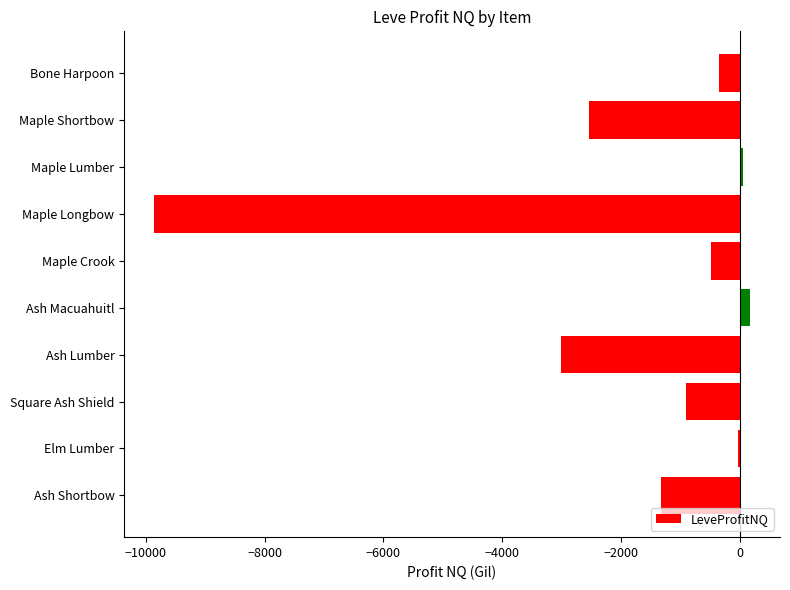

Does the chart contain stacked bars?

No